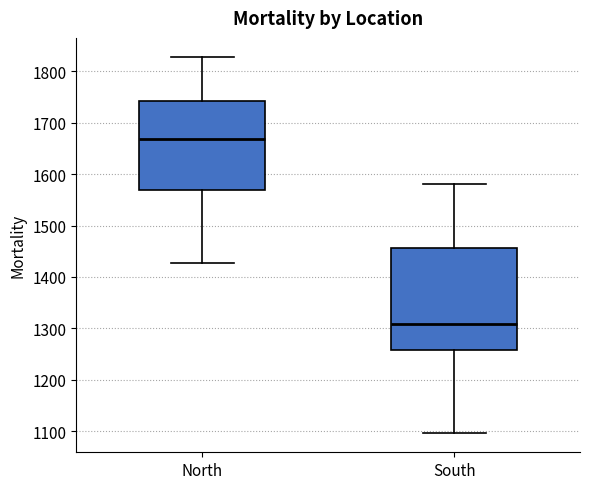

Which box has the highest median line?

North